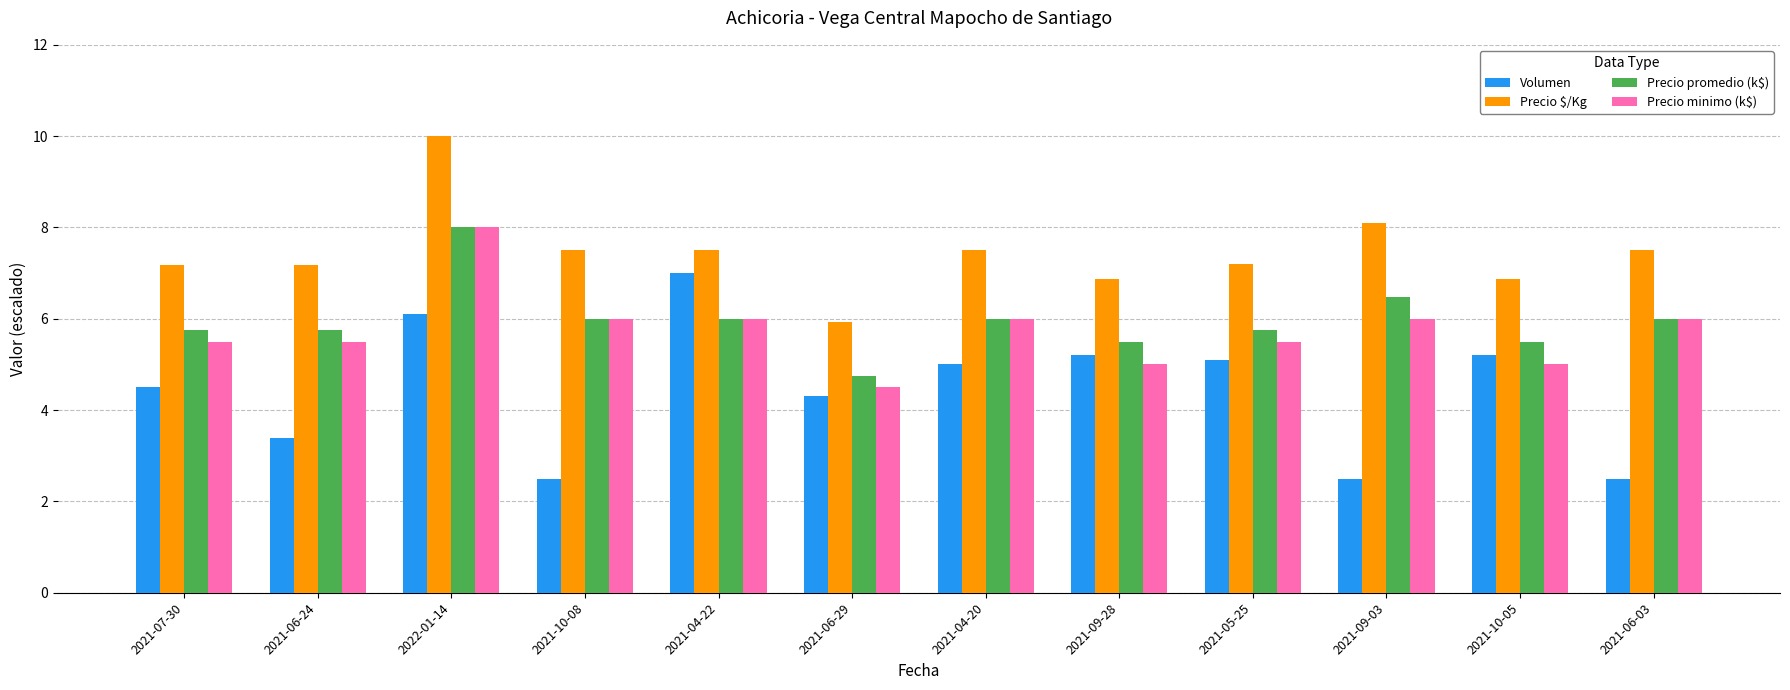

What are all the series names shown in the legend?

Volumen, Precio $/Kg, Precio promedio (k$), Precio minimo (k$)